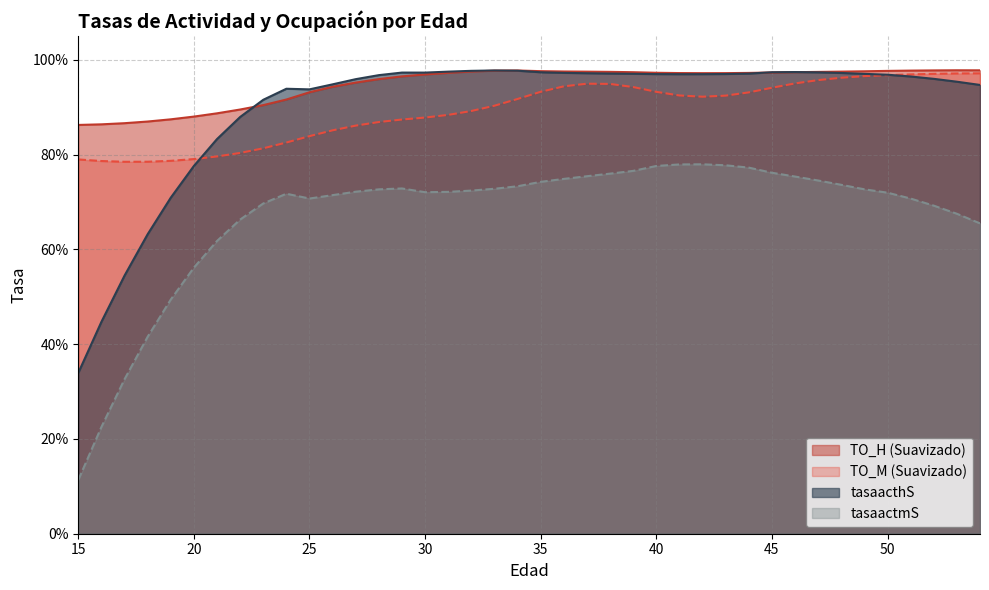

Reading left to right, what are all the values shown in this chart?

TO_H (Suavizado): 0.9	0.9	0.9	0.9	0.9	0.9	0.9	0.9	0.9	0.9	0.9	0.9	1.0	1.0	1.0	1.0	1.0	1.0	1.0	1.0	1.0	1.0	1.0	1.0	1.0	1.0	1.0	1.0	1.0	1.0	1.0	1.0	1.0	1.0	1.0	1.0	1.0	1.0	1.0	1.0
TO_M (Suavizado): 0.8	0.8	0.8	0.8	0.8	0.8	0.8	0.8	0.8	0.8	0.8	0.9	0.9	0.9	0.9	0.9	0.9	0.9	0.9	0.9	0.9	0.9	0.9	0.9	0.9	0.9	0.9	0.9	0.9	0.9	0.9	1.0	1.0	1.0	1.0	1.0	1.0	1.0	1.0	1.0
tasaacthS: 0.3	0.4	0.5	0.6	0.7	0.8	0.8	0.9	0.9	0.9	0.9	0.9	1.0	1.0	1.0	1.0	1.0	1.0	1.0	1.0	1.0	1.0	1.0	1.0	1.0	1.0	1.0	1.0	1.0	1.0	1.0	1.0	1.0	1.0	1.0	1.0	1.0	1.0	1.0	0.9
tasaactmS: 0.1	0.2	0.3	0.4	0.5	0.6	0.6	0.7	0.7	0.7	0.7	0.7	0.7	0.7	0.7	0.7	0.7	0.7	0.7	0.7	0.7	0.7	0.8	0.8	0.8	0.8	0.8	0.8	0.8	0.8	0.8	0.8	0.7	0.7	0.7	0.7	0.7	0.7	0.7	0.7